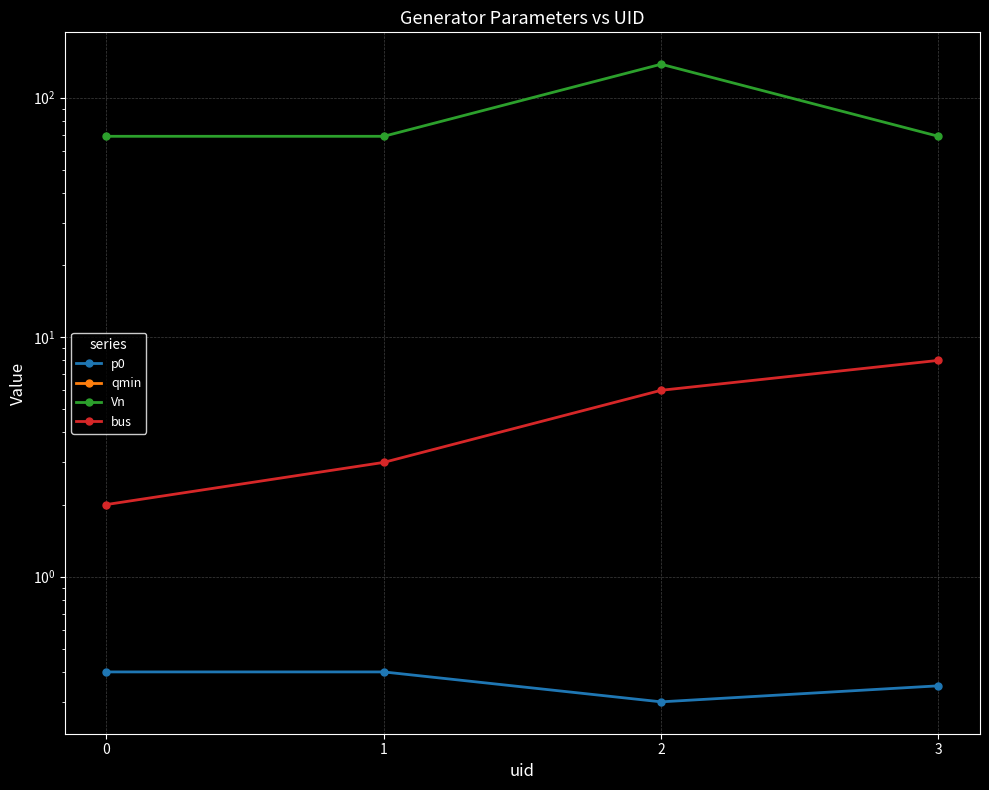

What is the difference between the p0 values at 3 and 1?

0.1